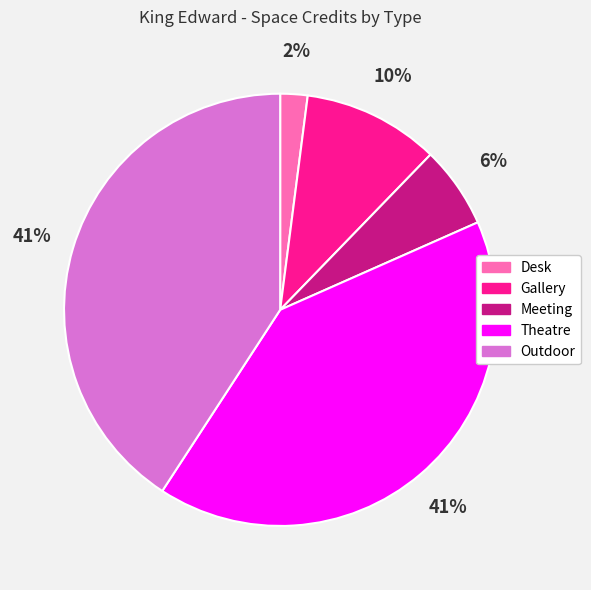

Does Theatre account for over 50% of the chart?

No